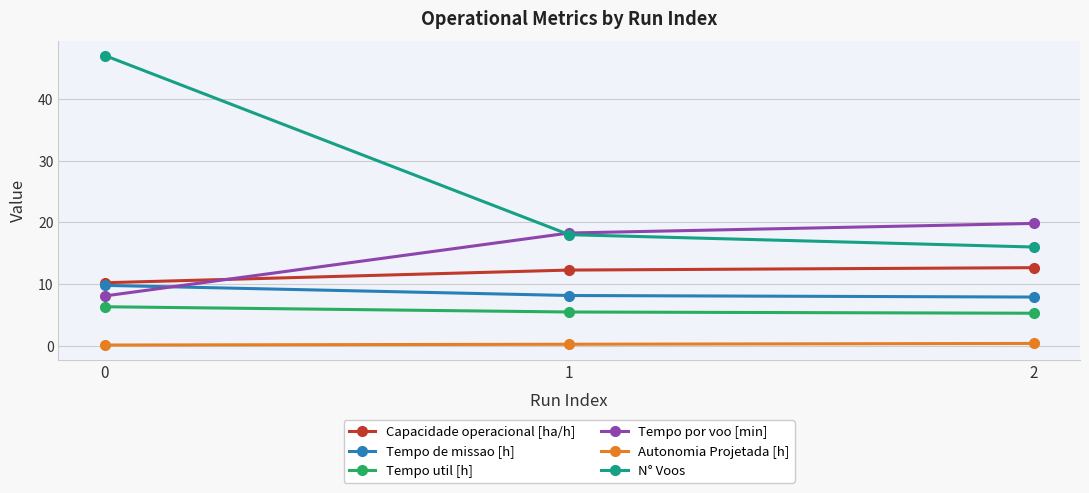

How many data points in Tempo por voo [min] are above 18?

2